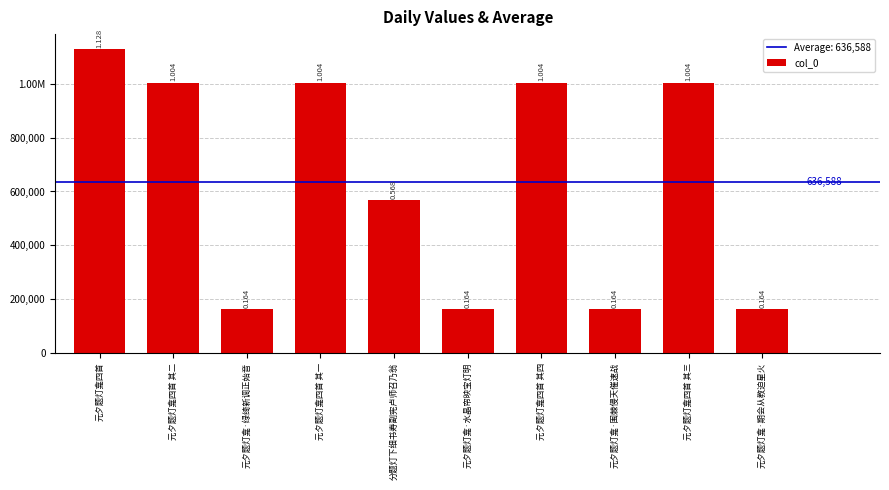

Where is the data nearest to the value 645796?

分题灯下细书寿副宪卢师召乃翁